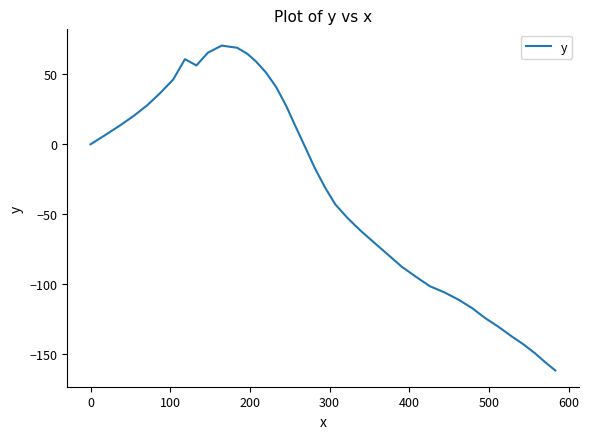

What is the smallest value displayed?

-161.5